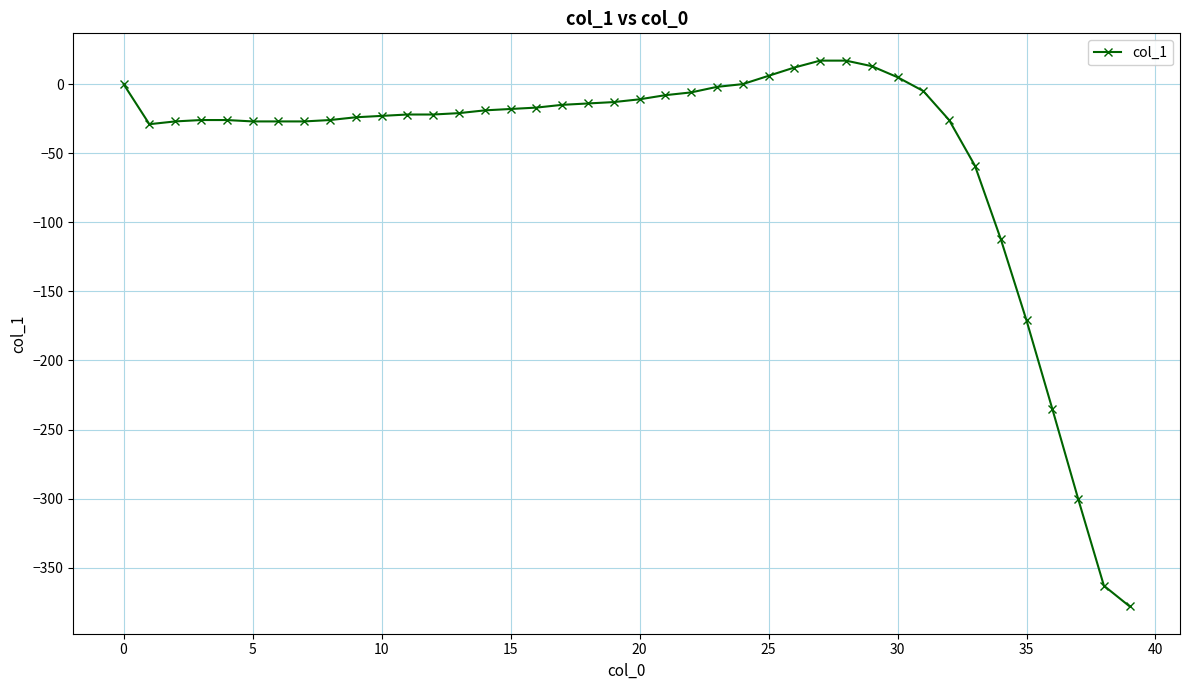

What is the average value?

-51